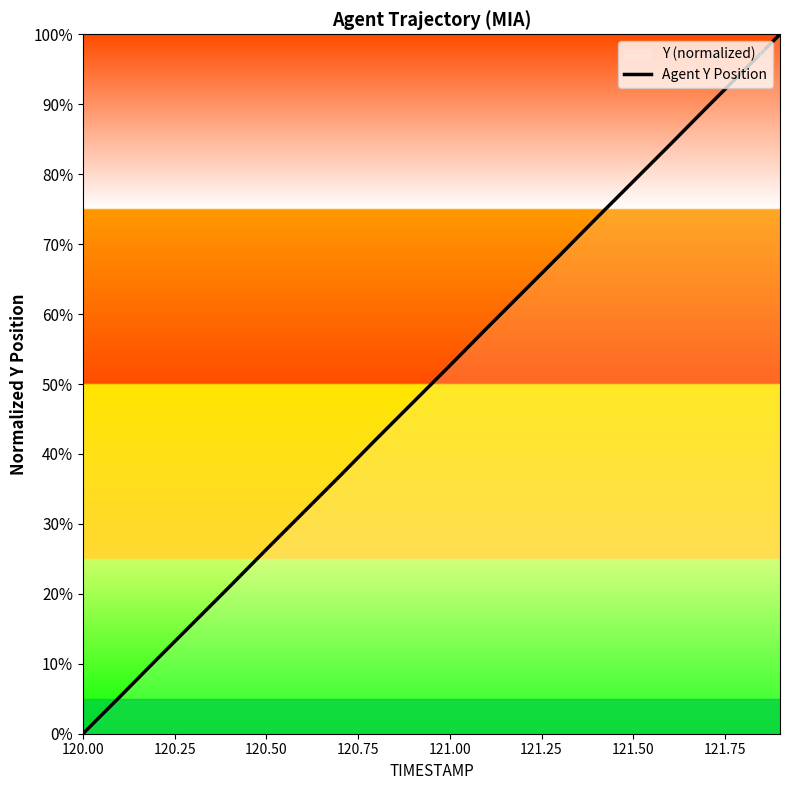

How many lines are shown in the chart?

1